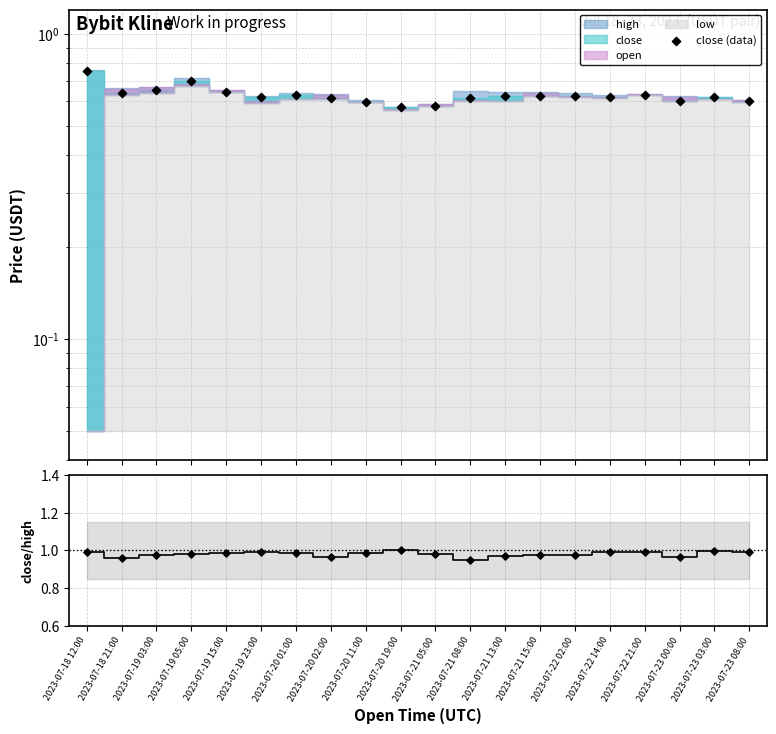

Which series reaches the minimum Y coordinate?

close (data)